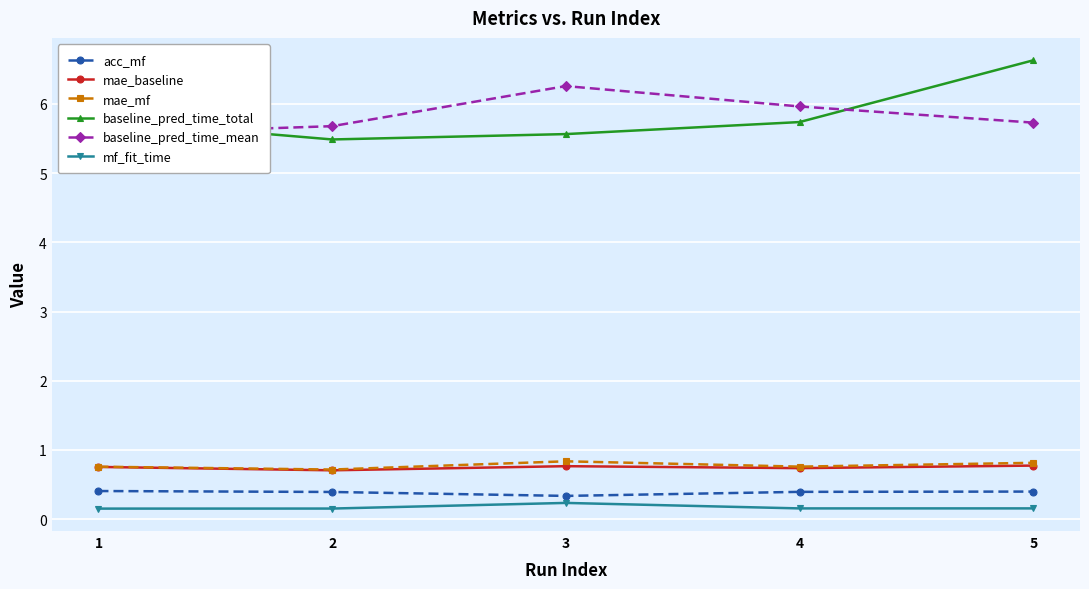

What is the difference between the highest and lowest values at 5?

6.5